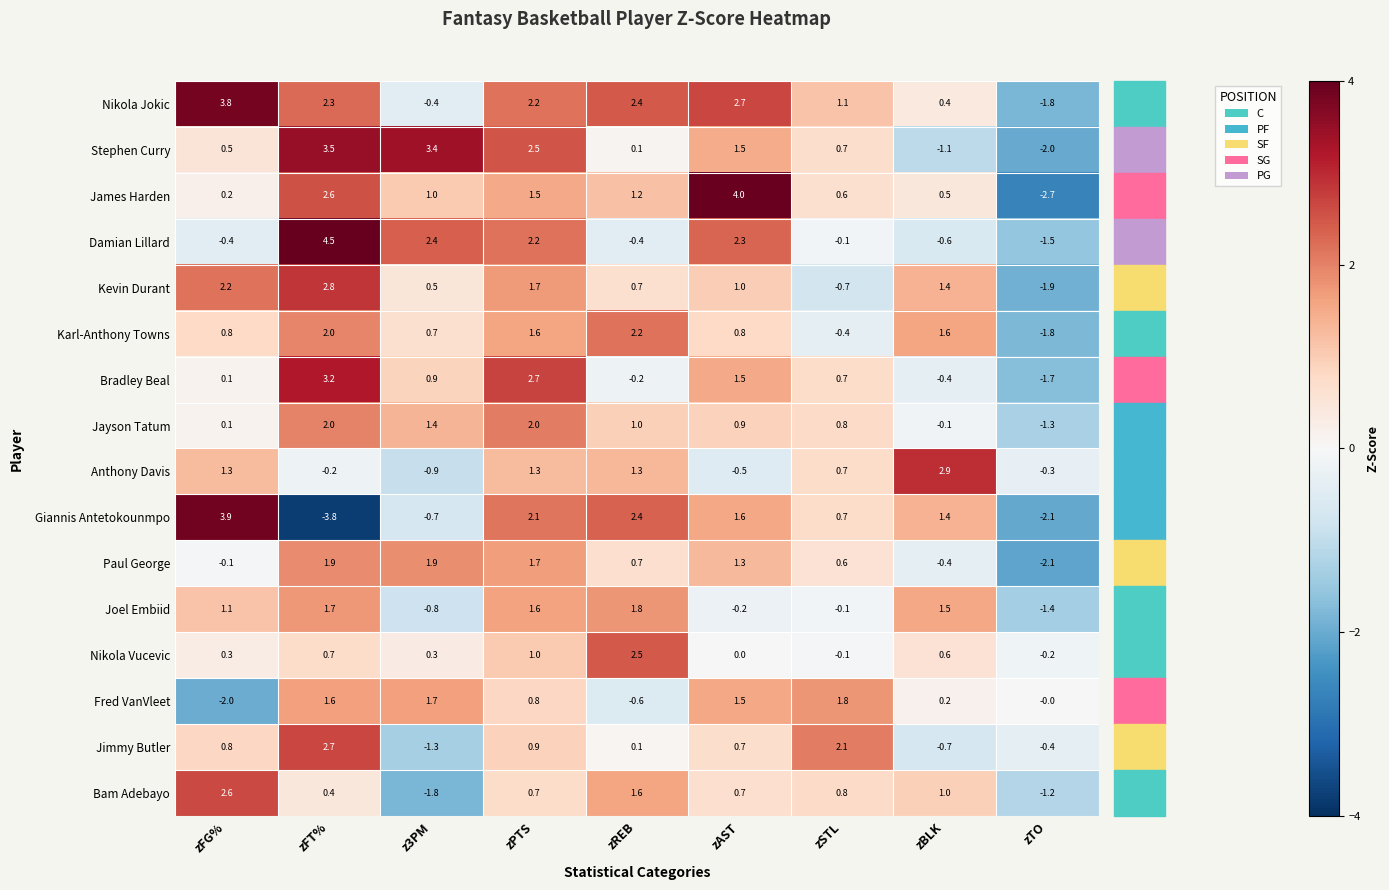

What is the average value of the Karl-Anthony Towns series?

0.8